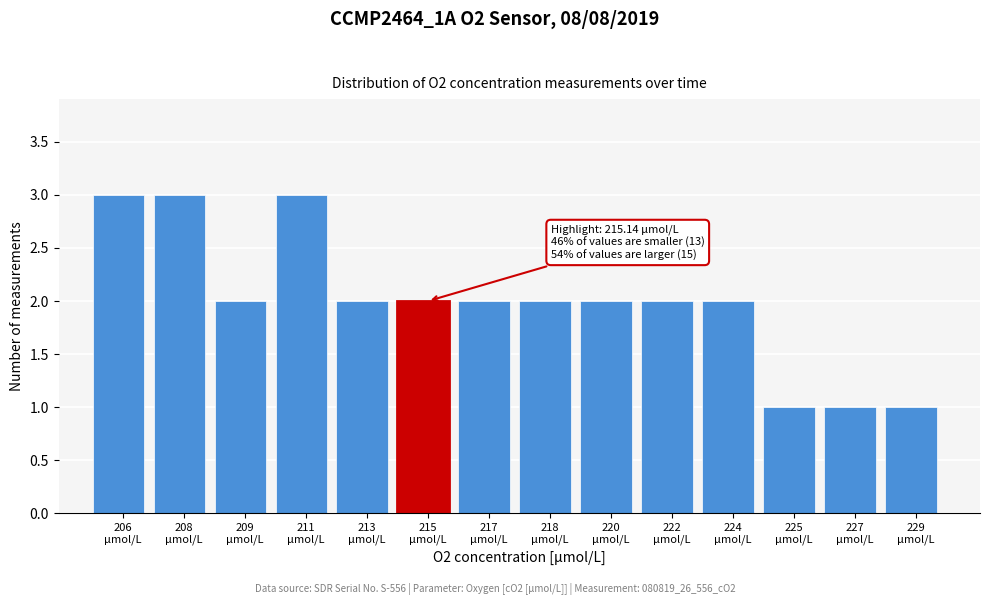

Reading right to left, extract all data points from this chart.

1	1	1	2	2	2	2	2	2	2	3	2	3	3